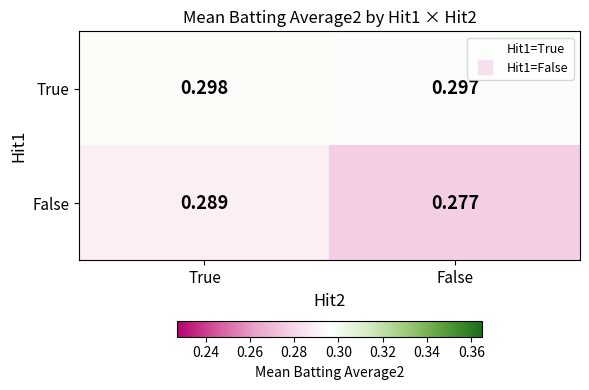

At which label is False closest to 0?

False